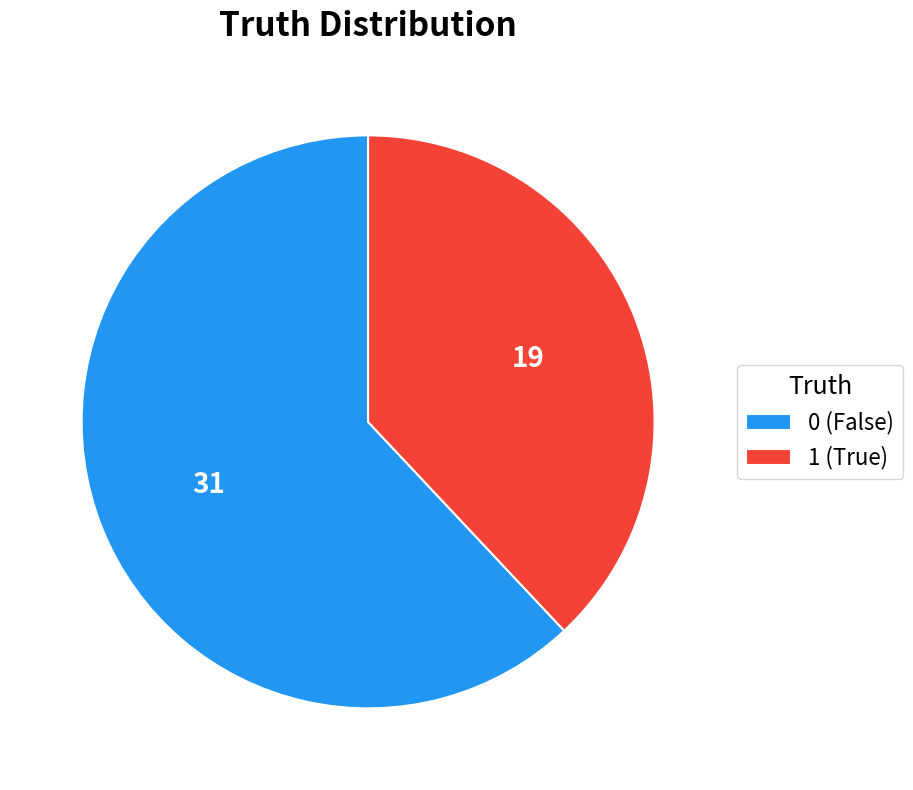

What is the ratio of the value at 0 to the value at 1?

1.6